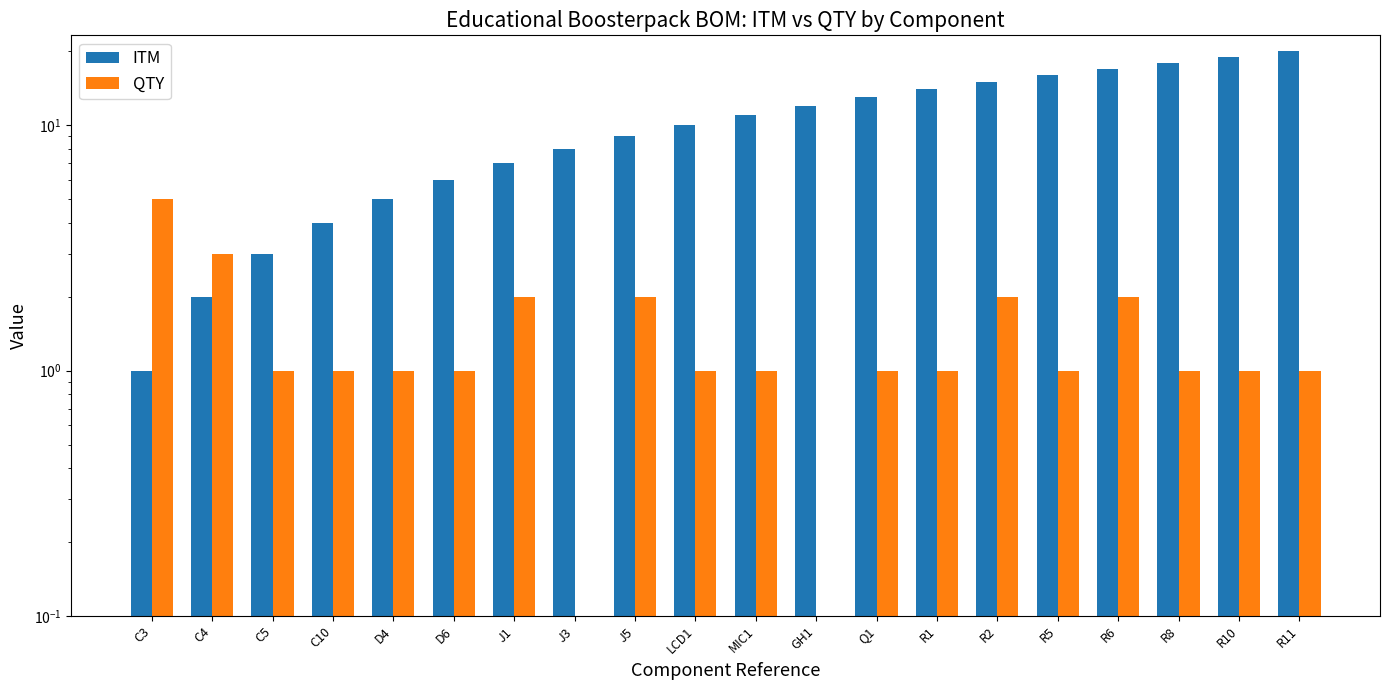

What is the sum of all QTY values?

28